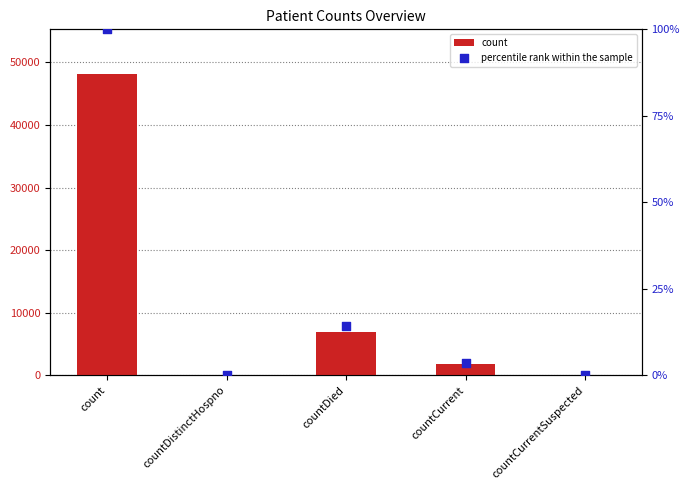

Which series contains the highest Y value?

count